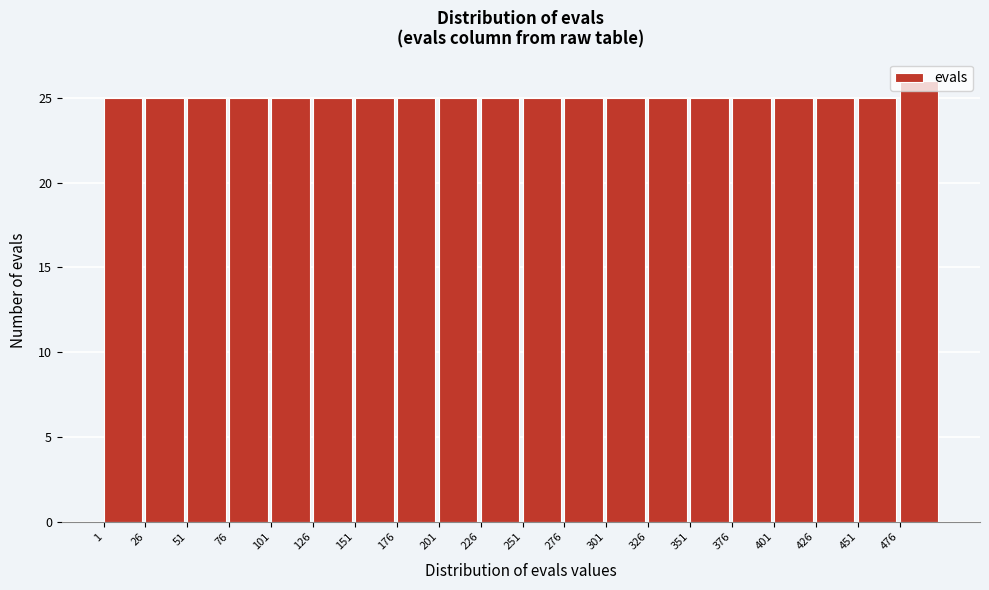

What is the height of the bar covering 351 to 376 on the x-axis? Neither the bar edges nor the heights are printed on the chart, so give them approximately, as read against the axes.

25